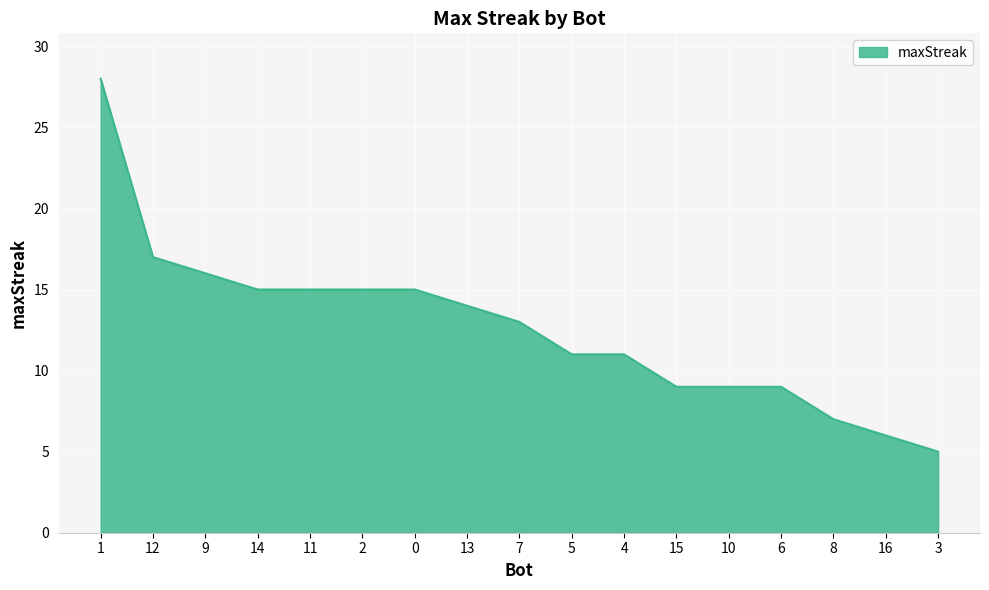

Between 15 and 7, which is larger?

7